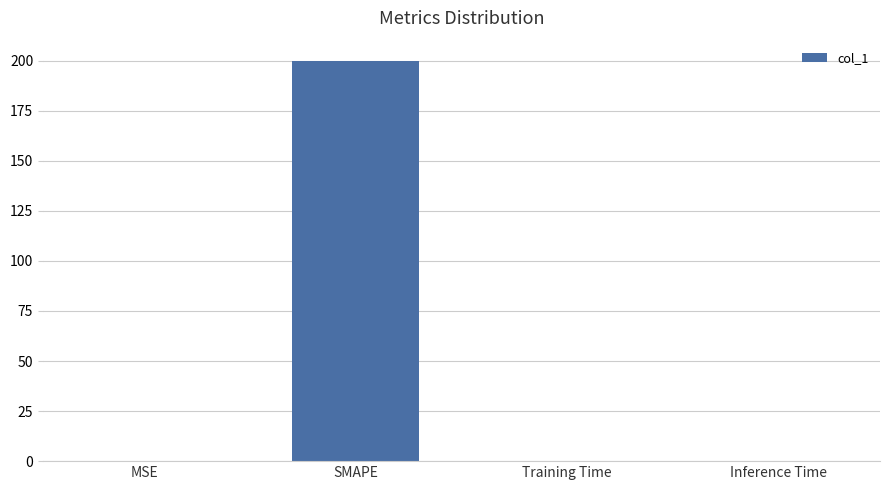

At which category does the chart reach its peak across all series?

SMAPE